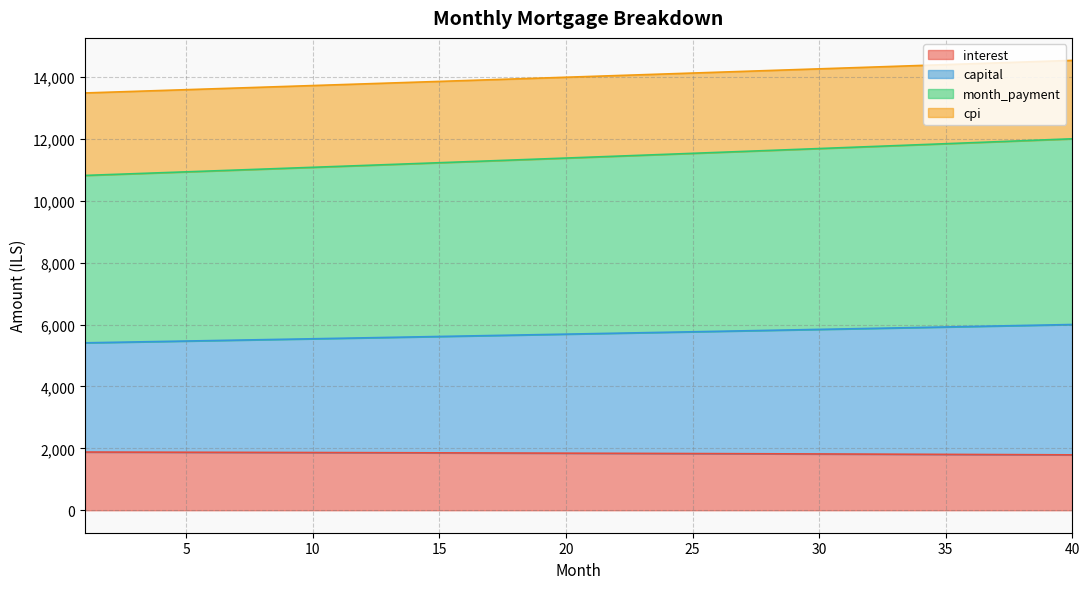

Reading left to right, what are all the values shown in this chart?

interest: 1=1880.0	2=1878.4	3=1876.7	4=1875.0	5=1873.3	6=1871.6	7=1869.8	8=1867.9	9=1866.1	10=1864.2	11=1862.2	12=1860.2	13=1858.2	14=1856.2	15=1854.1	16=1852.0	17=1849.8	18=1847.6	19=1845.4	20=1843.1	21=1840.8	22=1838.4	23=1836.0	24=1833.6	25=1831.1	26=1828.6	27=1826.1	28=1823.5	29=1820.8	30=1818.1	31=1815.4	32=1812.7	33=1809.9	34=1807.0	35=1804.1	36=1801.2	37=1798.2	38=1795.2	39=1792.2	40=1789.1
capital: 1=5408.5	2=5422.9	3=5437.4	4=5451.9	5=5466.4	6=5481.0	7=5495.6	8=5510.3	9=5525.0	10=5539.7	11=5554.5	12=5569.3	13=5584.1	14=5599.0	15=5613.9	16=5628.9	17=5643.9	18=5659.0	19=5674.1	20=5689.2	21=5704.4	22=5719.6	23=5734.8	24=5750.1	25=5765.5	26=5780.8	27=5796.3	28=5811.7	29=5827.2	30=5842.7	31=5858.3	32=5873.9	33=5889.6	34=5905.3	35=5921.1	36=5936.9	37=5952.7	38=5968.6	39=5984.5	40=6000.4
month_payment: 1=10817.0	2=10845.8	3=10874.8	4=10903.8	5=10932.8	6=10962.0	7=10991.2	8=11020.5	9=11049.9	10=11079.4	11=11108.9	12=11138.5	13=11168.2	14=11198.0	15=11227.9	16=11257.8	17=11287.9	18=11318.0	19=11348.1	20=11378.4	21=11408.7	22=11439.2	23=11469.7	24=11500.3	25=11530.9	26=11561.7	27=11592.5	28=11623.4	29=11654.4	30=11685.5	31=11716.7	32=11747.9	33=11779.2	34=11810.6	35=11842.1	36=11873.7	37=11905.4	38=11937.1	39=11969.0	40=12000.9
cpi: 1=13481.4	2=13507.9	3=13534.4	4=13560.9	5=13587.5	6=13614.1	7=13640.8	8=13667.4	9=13694.1	10=13720.8	11=13747.6	12=13774.3	13=13801.1	14=13828.0	15=13854.8	16=13881.7	17=13908.6	18=13935.5	19=13962.5	20=13989.4	21=14016.4	22=14043.5	23=14070.5	24=14097.6	25=14124.7	26=14151.8	27=14179.0	28=14206.1	29=14233.3	30=14260.6	31=14287.8	32=14315.1	33=14342.4	34=14369.7	35=14397.0	36=14424.4	37=14451.8	38=14479.2	39=14506.6	40=14534.1